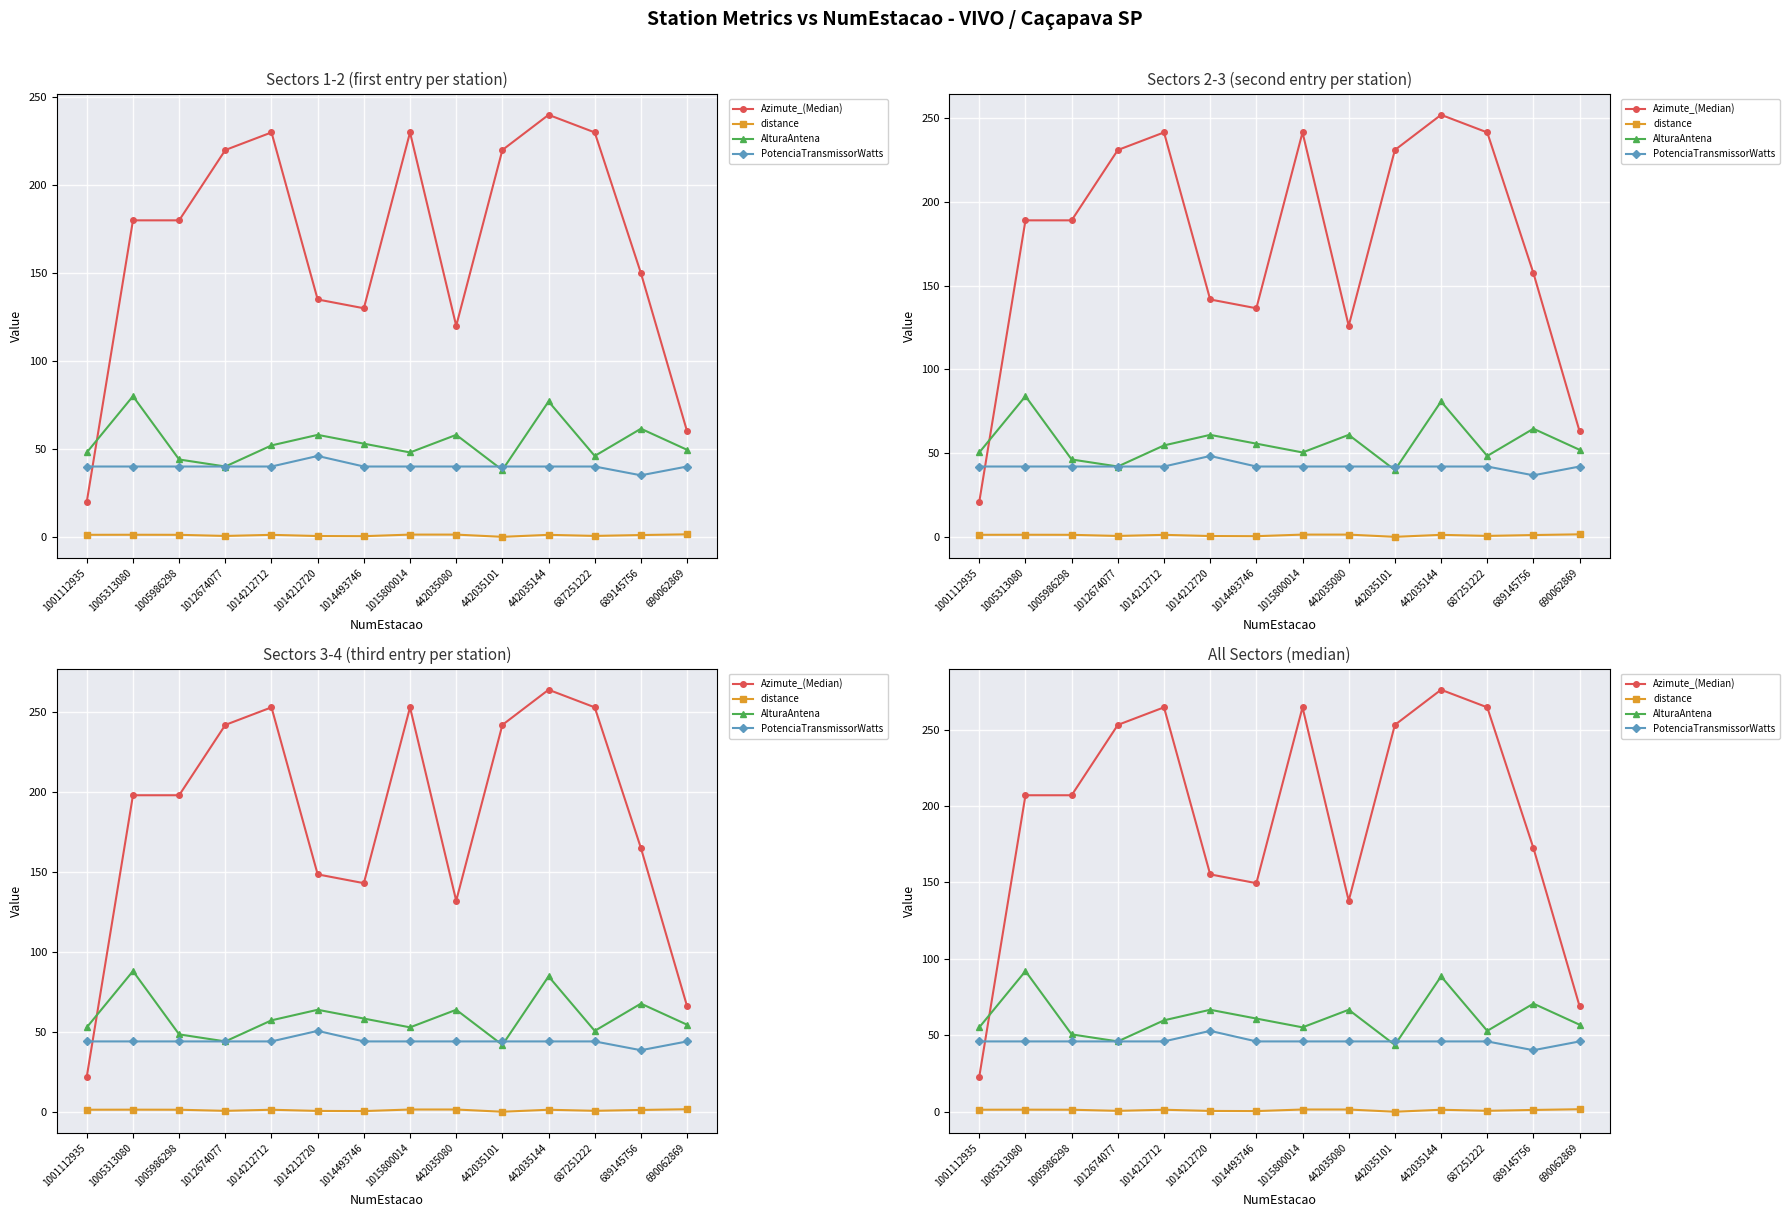

What are all the series names shown in the legend?

Azimute_(Median), distance, AlturaAntena, PotenciaTransmissorWatts